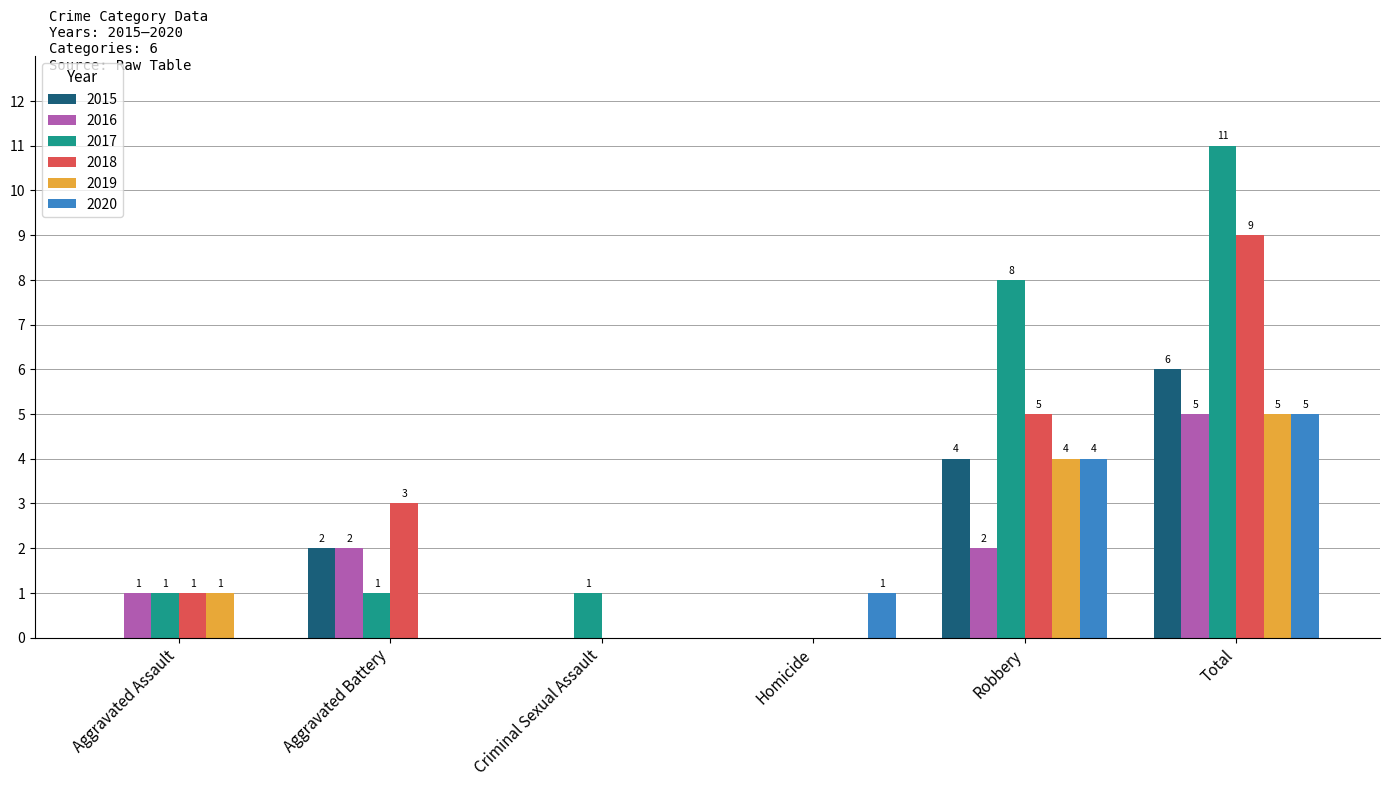

How many data points does each series have?

6